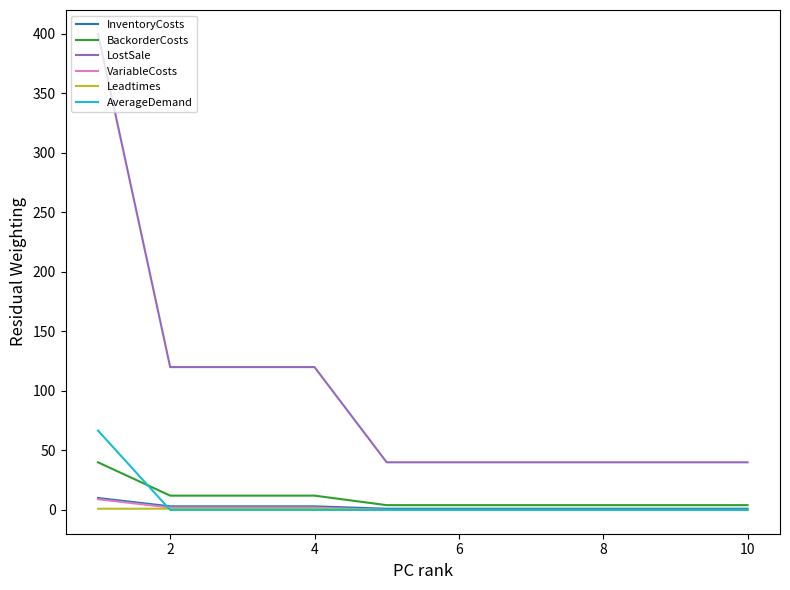

What is the difference between the maximum and second lowest values in the AverageDemand series?

66.7